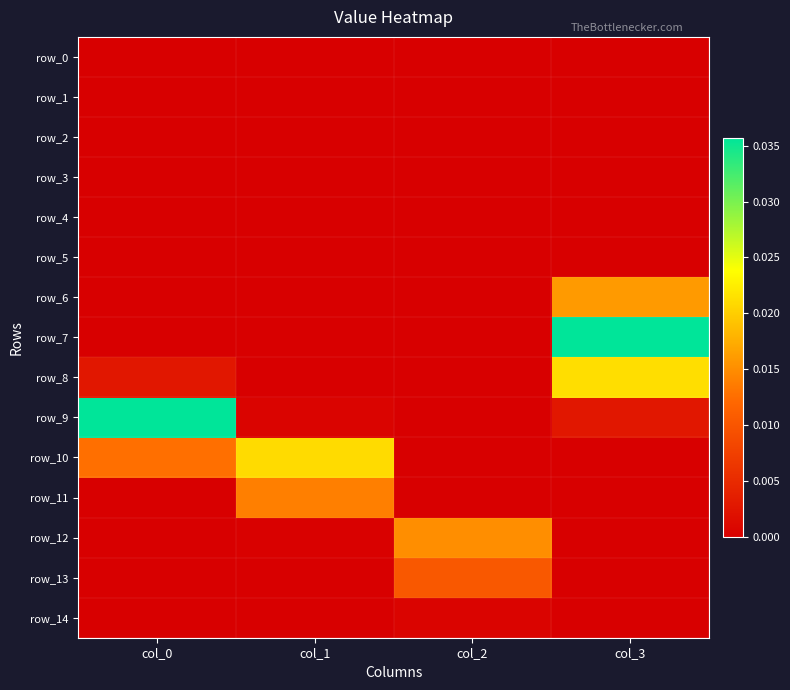

The row_10 series shows 0.0 at col_1. True or false?

False